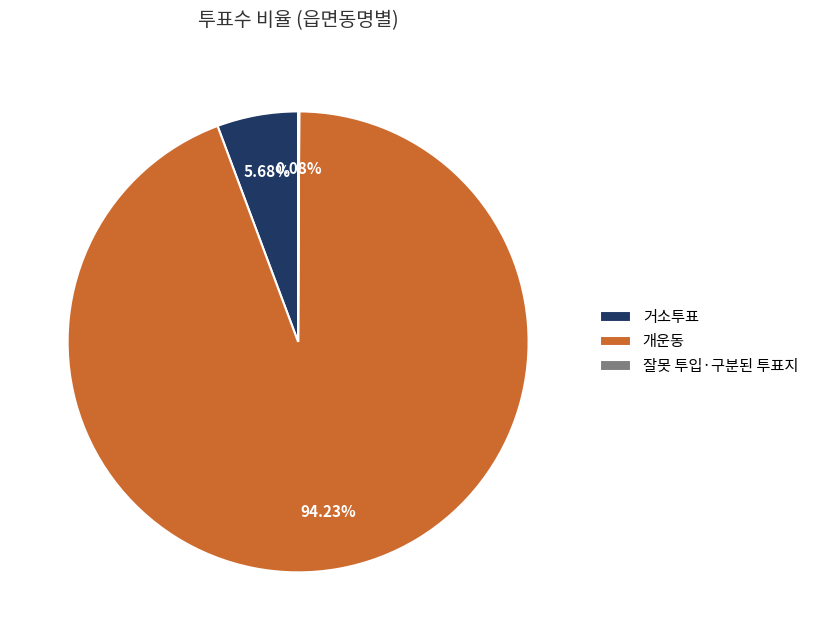

Which slice is the largest?

개운동